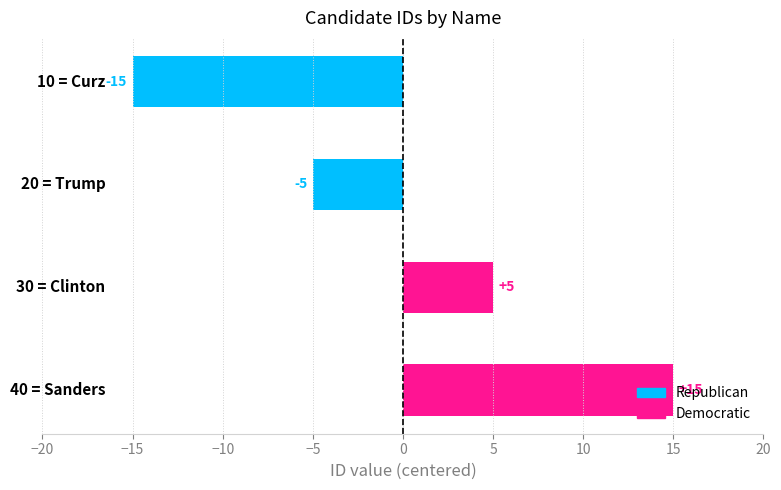

What is the difference between the maximum and second lowest values?

20